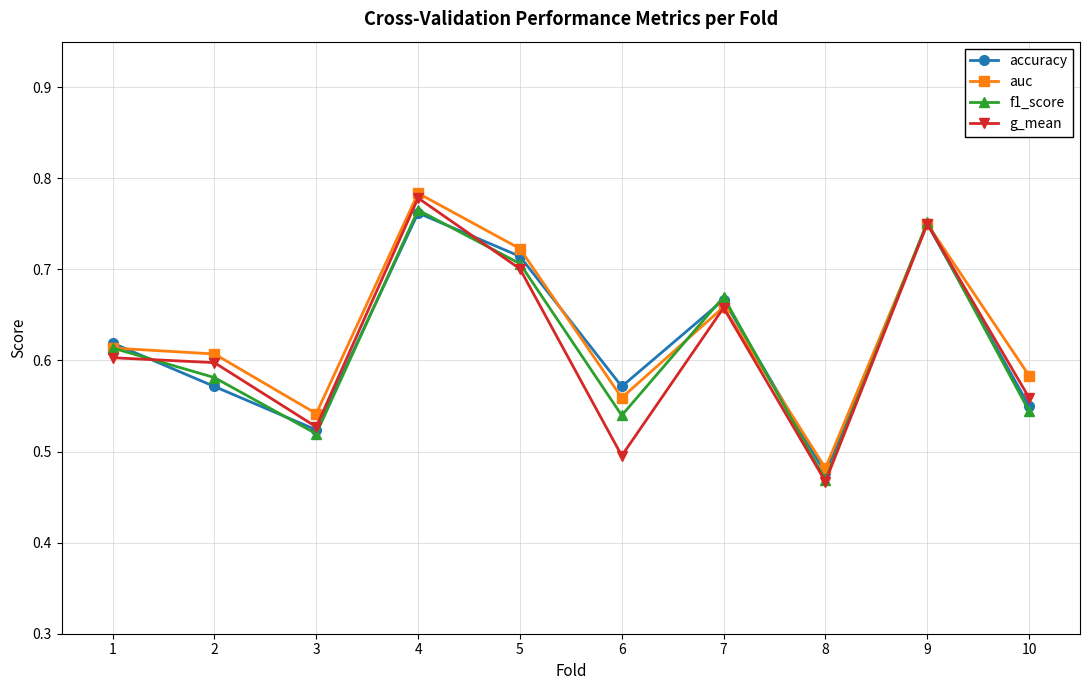

Which series has the largest range (max minus min)?

g_mean